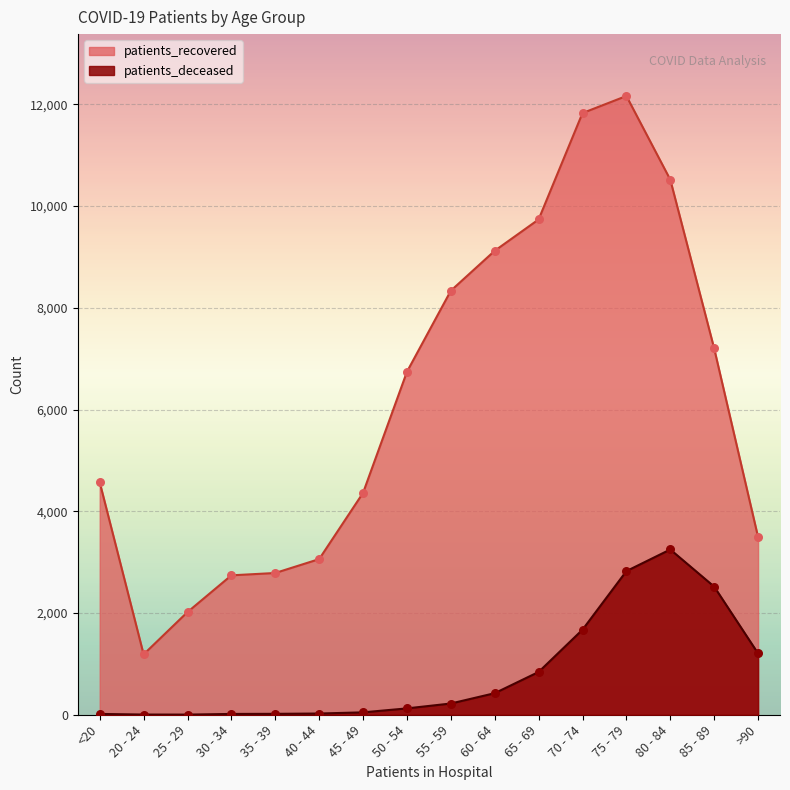

Which series has the largest Y range (max minus min)?

patients_recovered